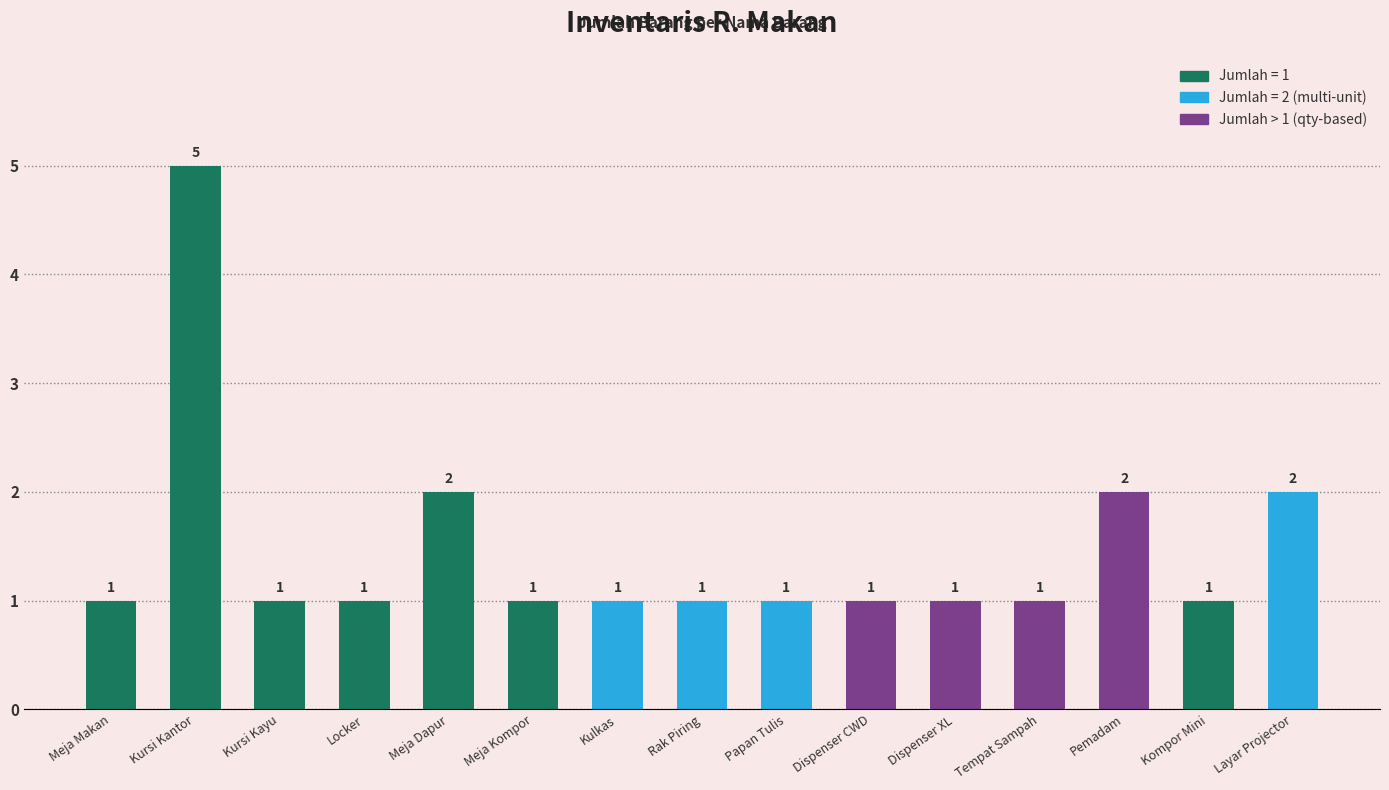

What is the ratio of the value at Dispenser XL to the value at Papan Tulis?

1.0